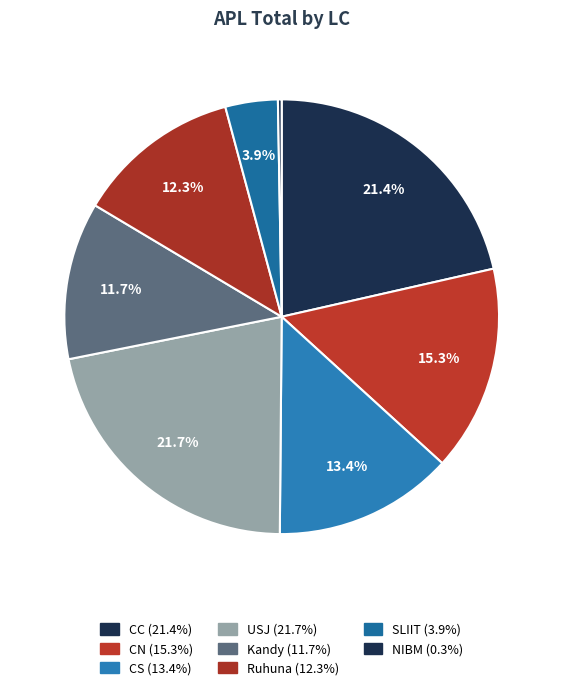

How many segments does this pie chart have?

8